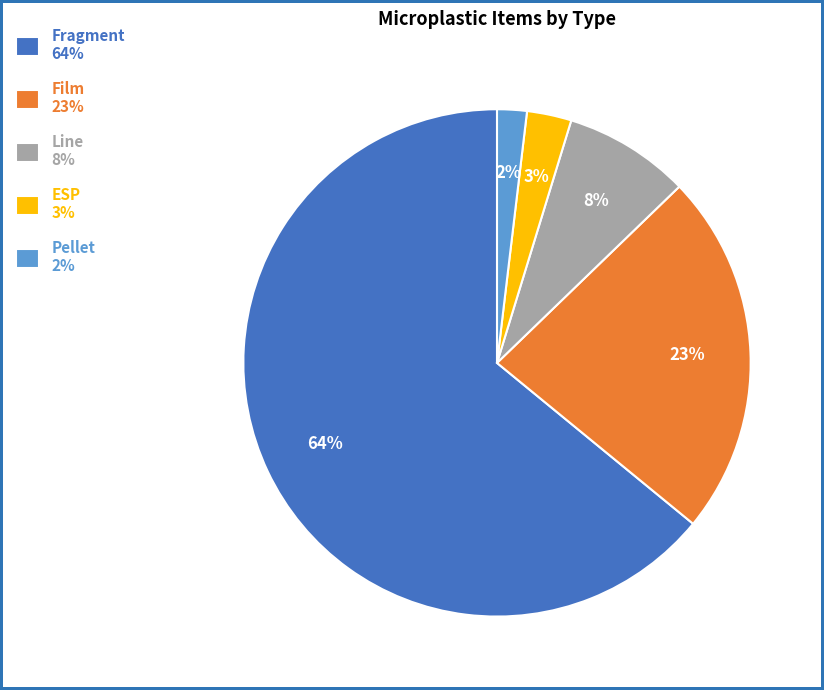

Is it true that Line is 13% of the pie?

False